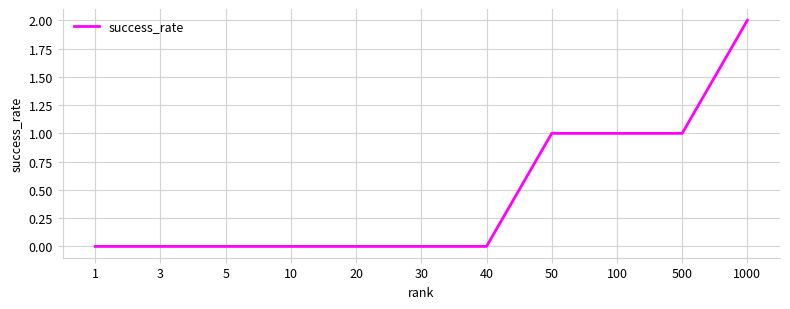

The value at 100 is 0. True or false?

False